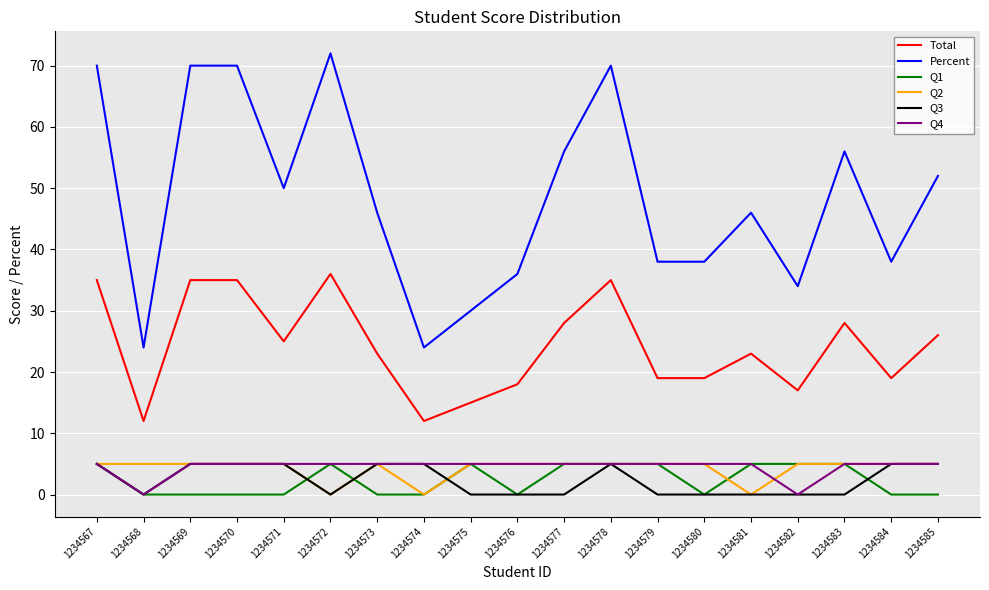

What is the difference between the maximum and minimum values in the Q1 series?

5